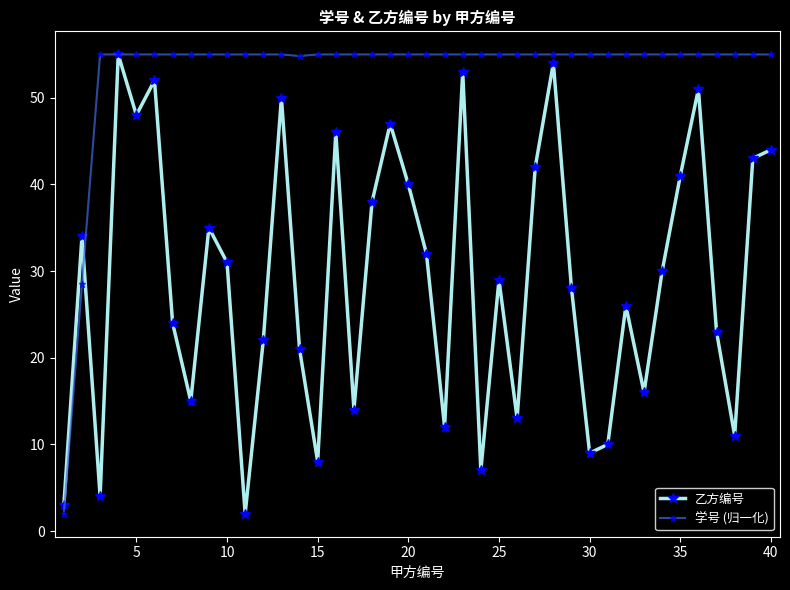

What is the sum of all 学号 (归一化) values?

2120.3